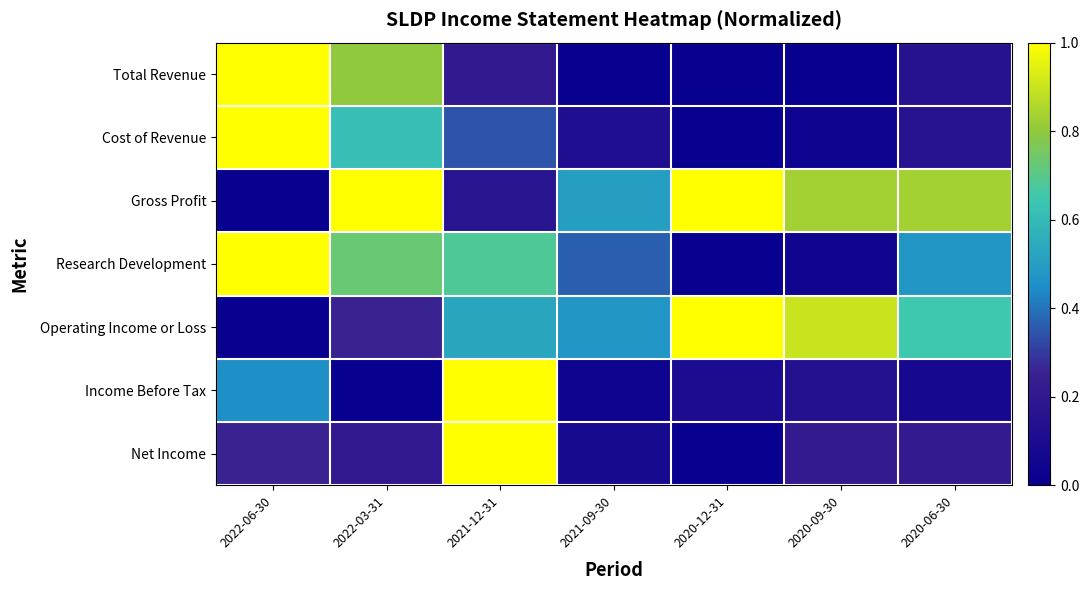

Count the number of categories in the chart.

7